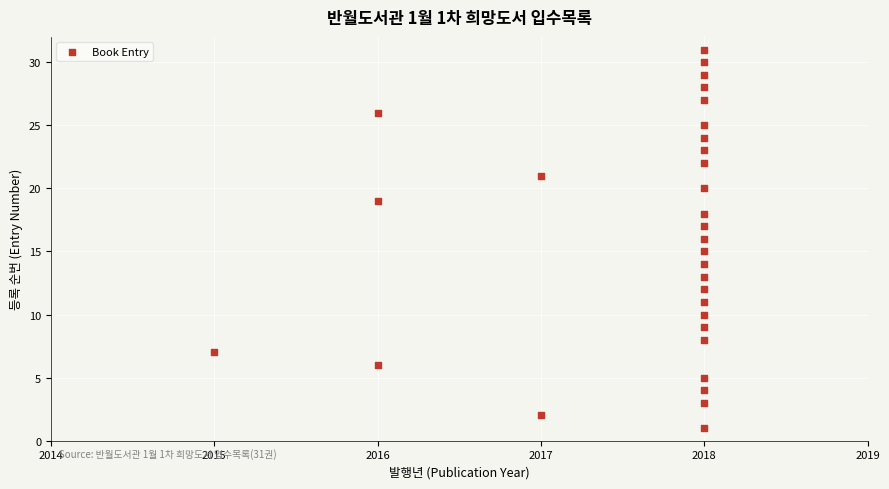

What is the range of X values (max minus min)?

3